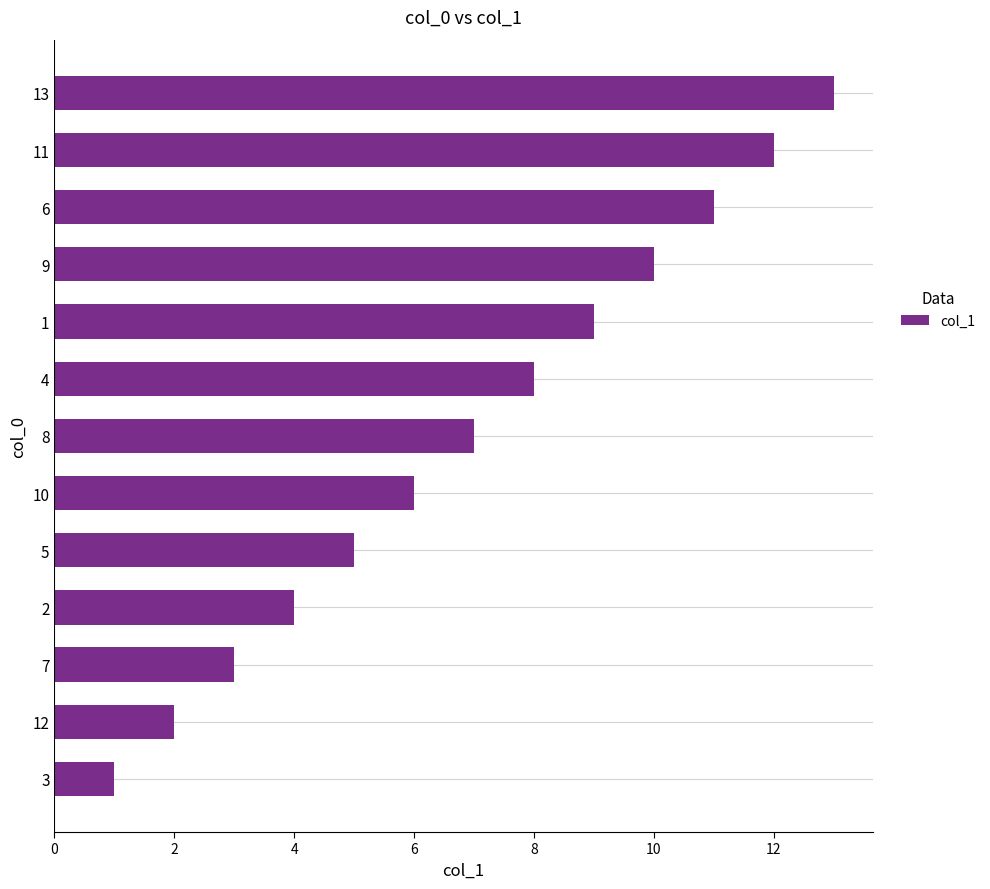

What is the change in value from 3 to 2?

+3